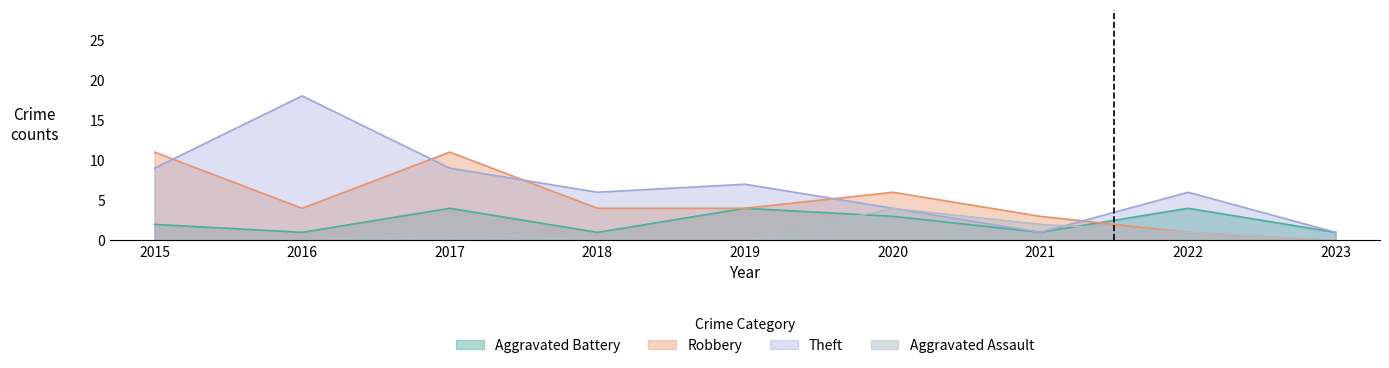

Which series has the largest total across all categories?

Theft